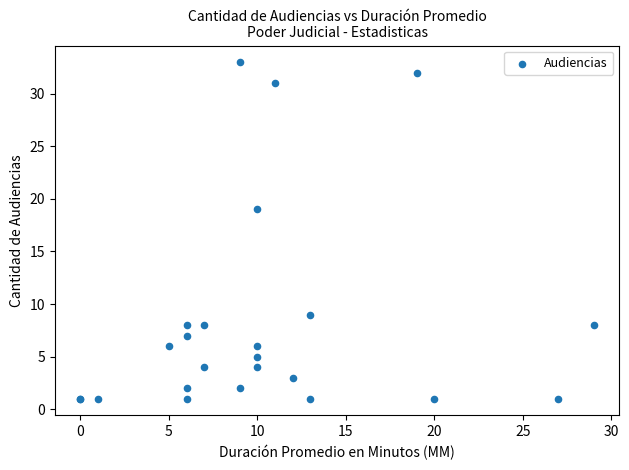

What Y value in the scatter plot is closest to 17?

19